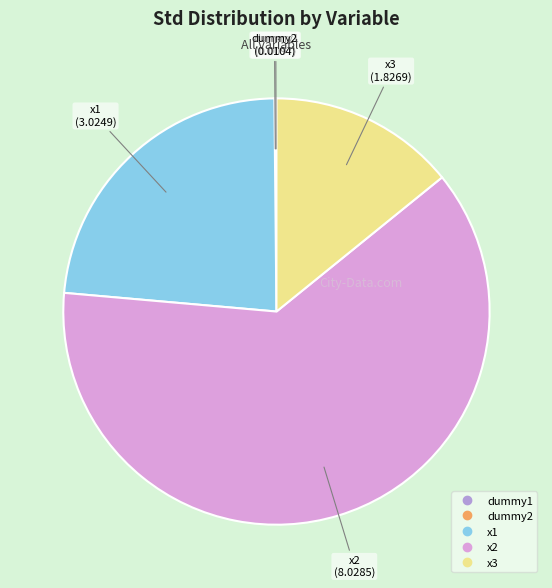

Is there any slice that represents more than half of the pie?

Yes